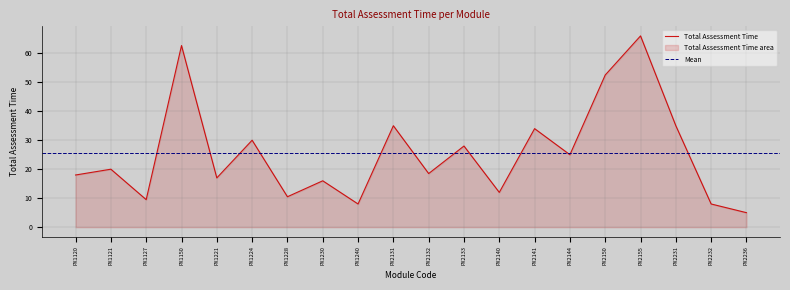

What is the difference between the values at PX1121 and PX2132?

1.5